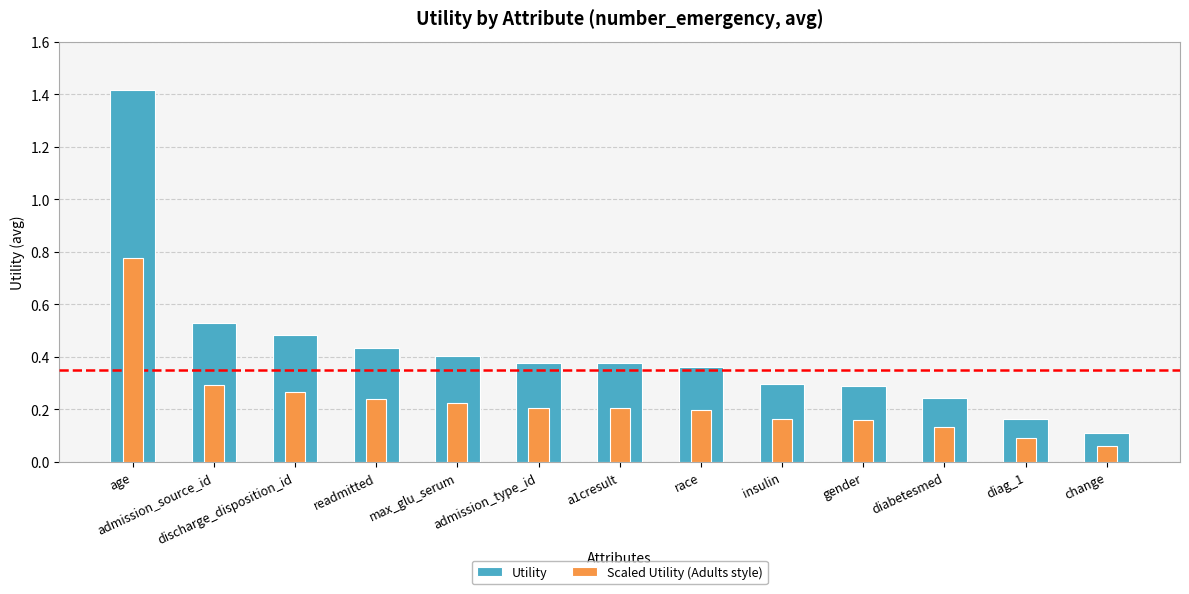

What are all the series names shown in the legend?

Utility, Scaled Utility (Adults style)